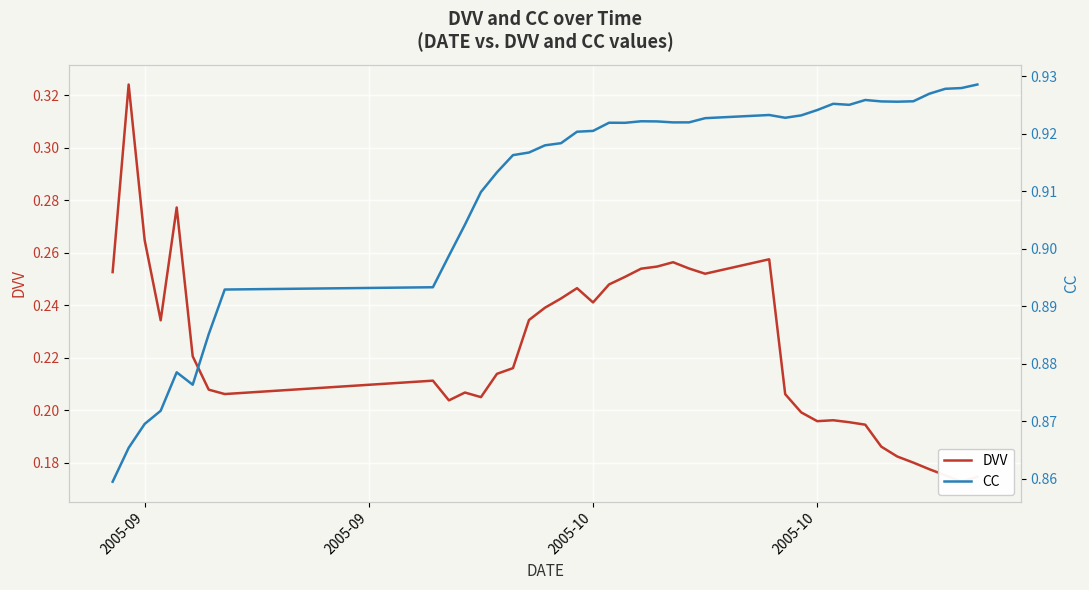

What is the maximum value shown in the chart?

0.9